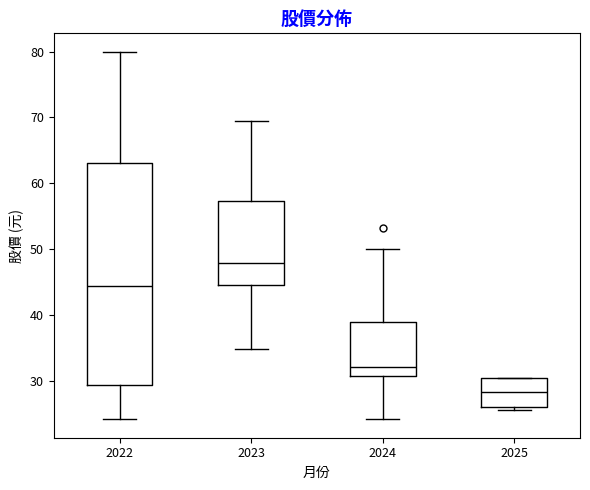

Which box has the lowest median line?

2025